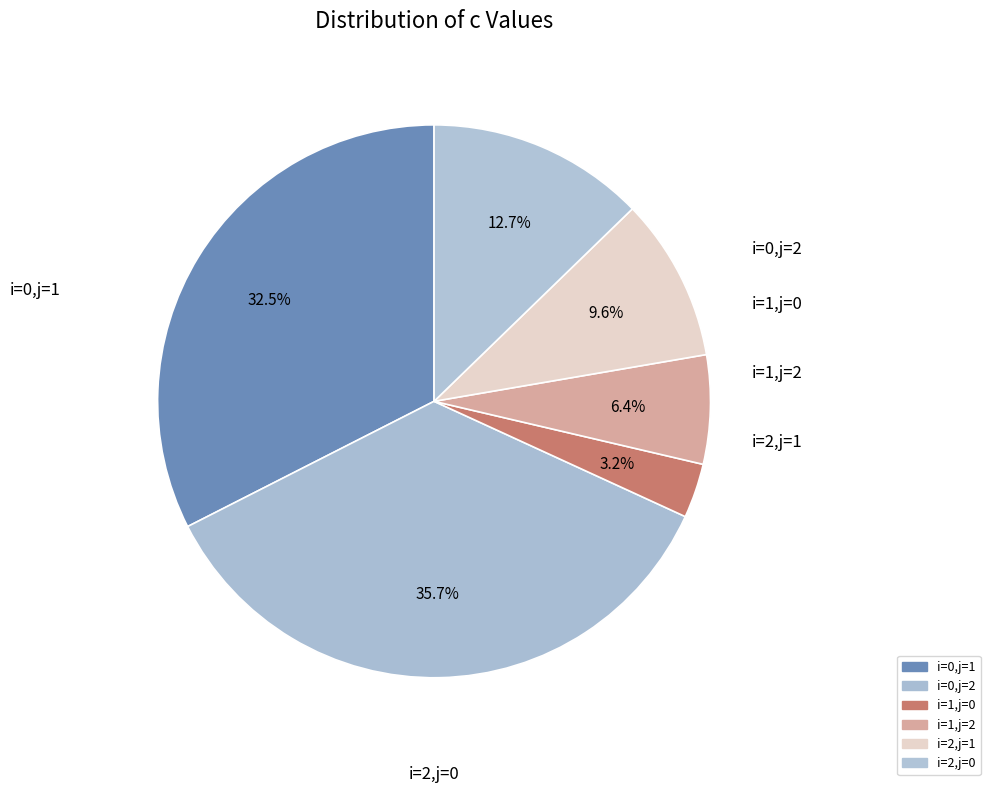

How many slices are in this pie chart?

6